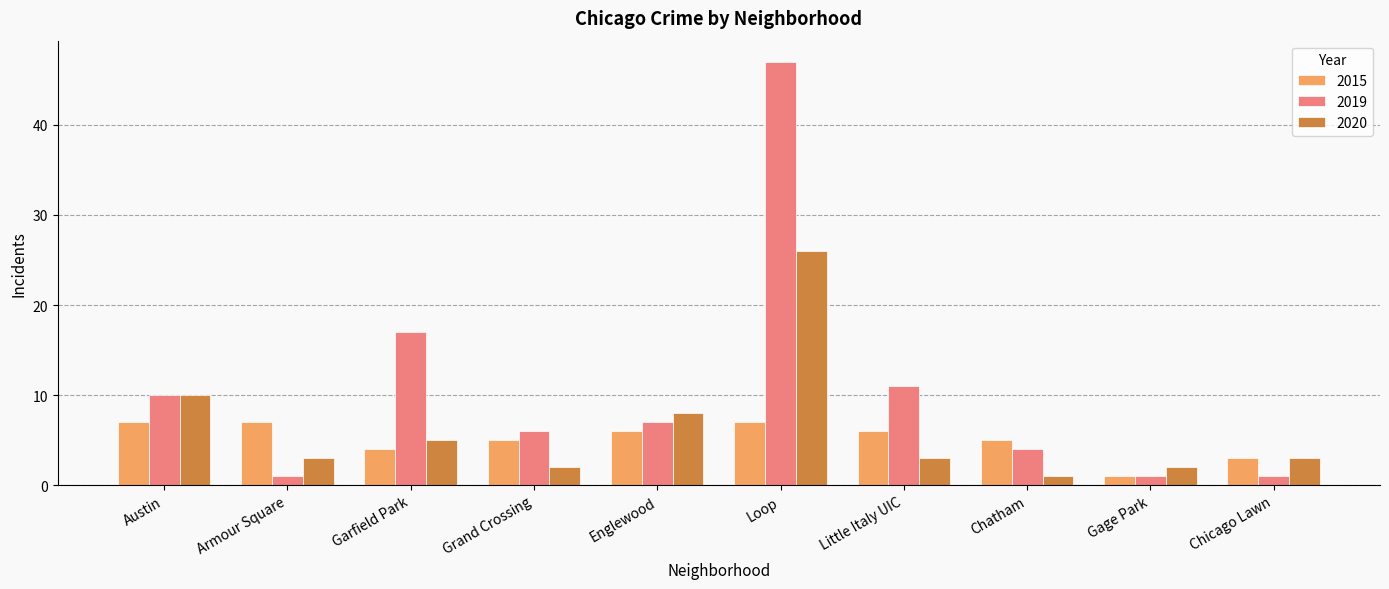

Rank the series at Chatham from highest to lowest value.

2015, 2019, 2020